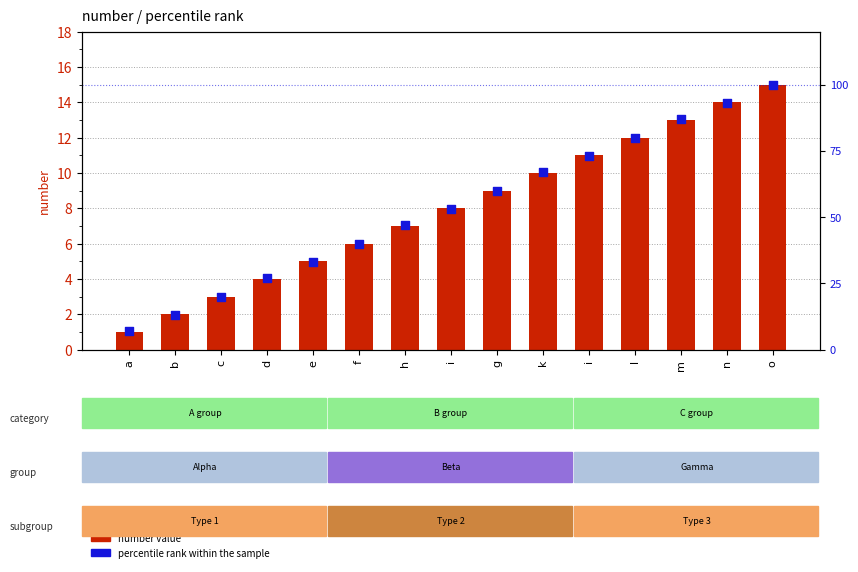

What is the total value across all series at i?

61